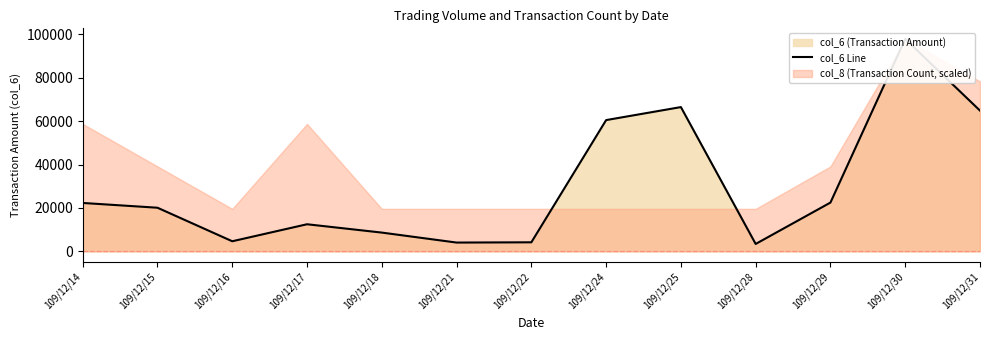

Reading right to left, what are all the values shown in this chart?

109/12/31=64870	109/12/30=97910	109/12/29=22480	109/12/28=3400	109/12/25=66500	109/12/24=60500	109/12/22=4160	109/12/21=4040	109/12/18=8640	109/12/17=12480	109/12/16=4640	109/12/15=20100	109/12/14=22300